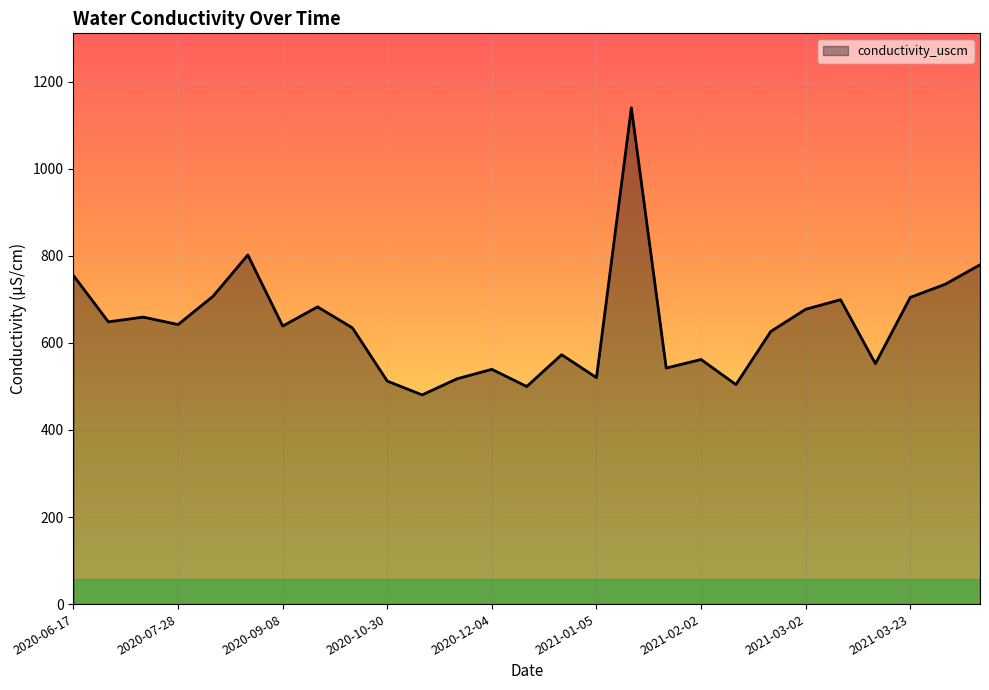

What is the minimum value shown in the chart?

480.5